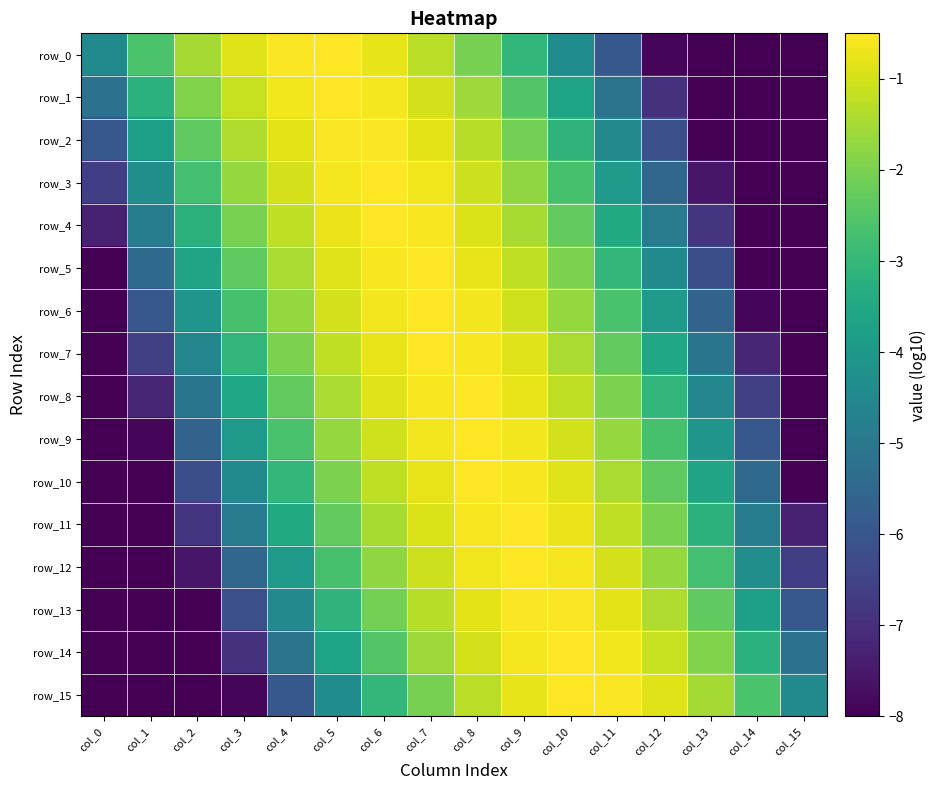

Which has a higher value, col_9 or col_4?

col_4